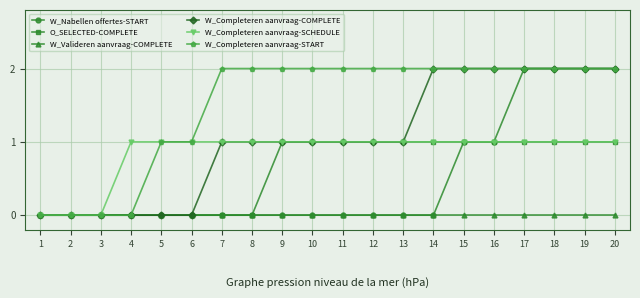

Is the value of W_Completeren aanvraag-START at 5 greater than the value of W_Valideren aanvraag-COMPLETE at 8?

Yes